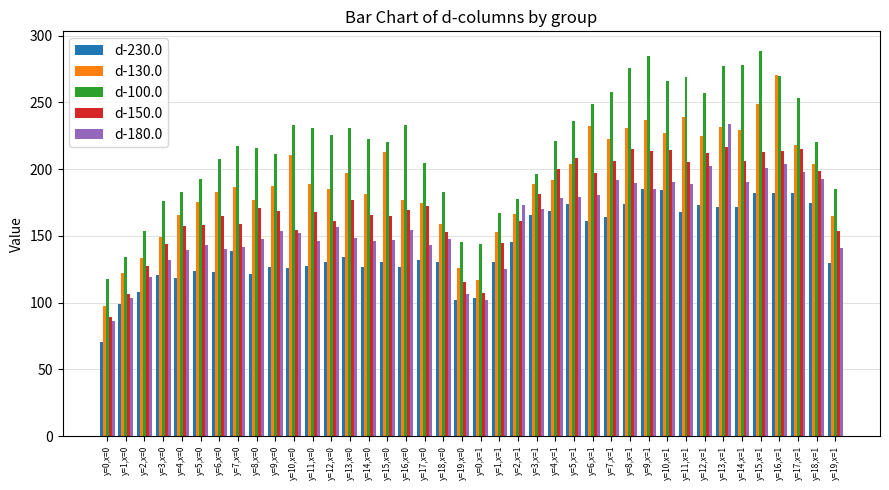

What is the highest value of the d-150.0 series?

217.0